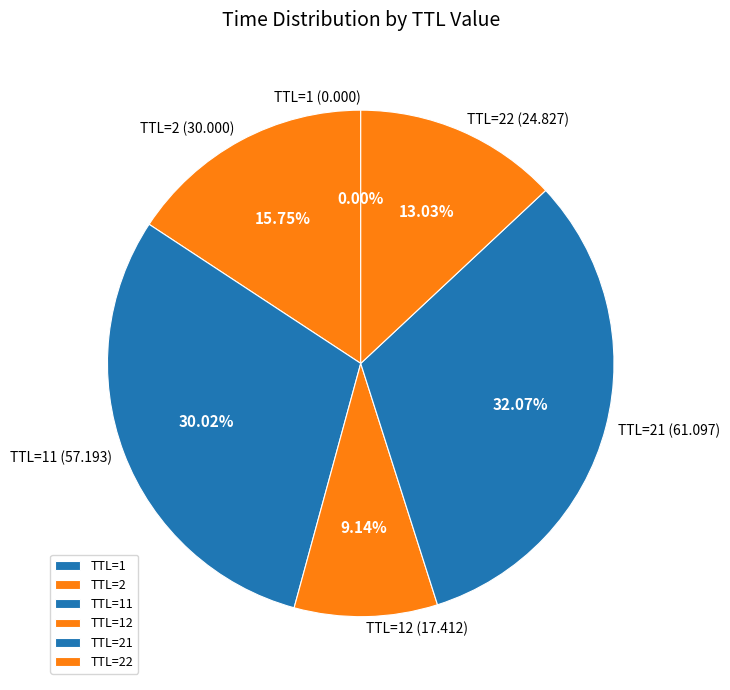

To the nearest percent, what is the average slice percentage?

17%